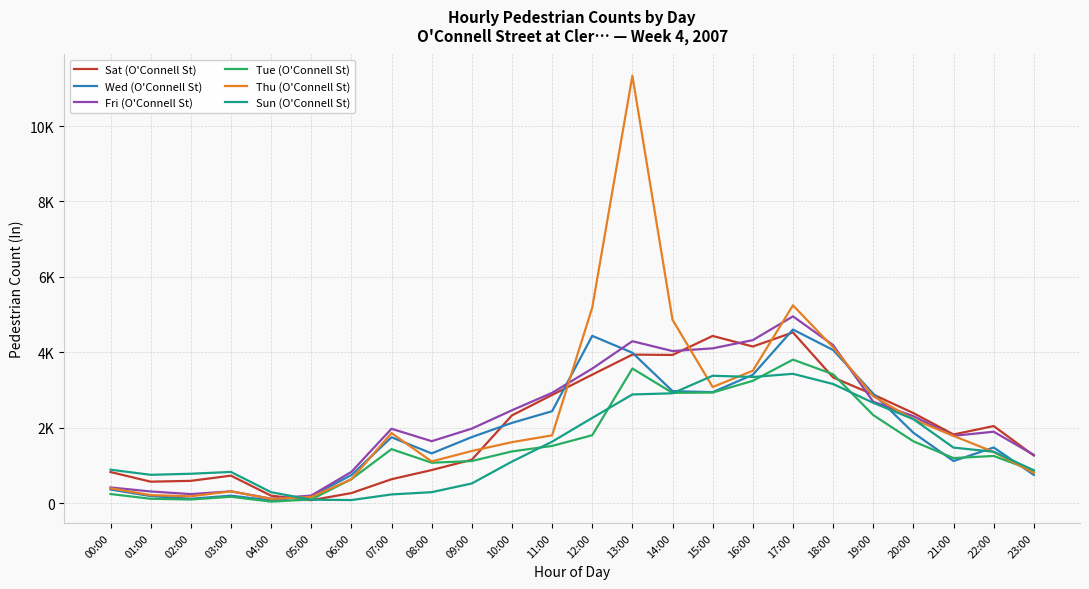

What are all the series names shown in the legend?

Sat (O'Connell St), Wed (O'Connell St), Fri (O'Connell St), Tue (O'Connell St), Thu (O'Connell St), Sun (O'Connell St)